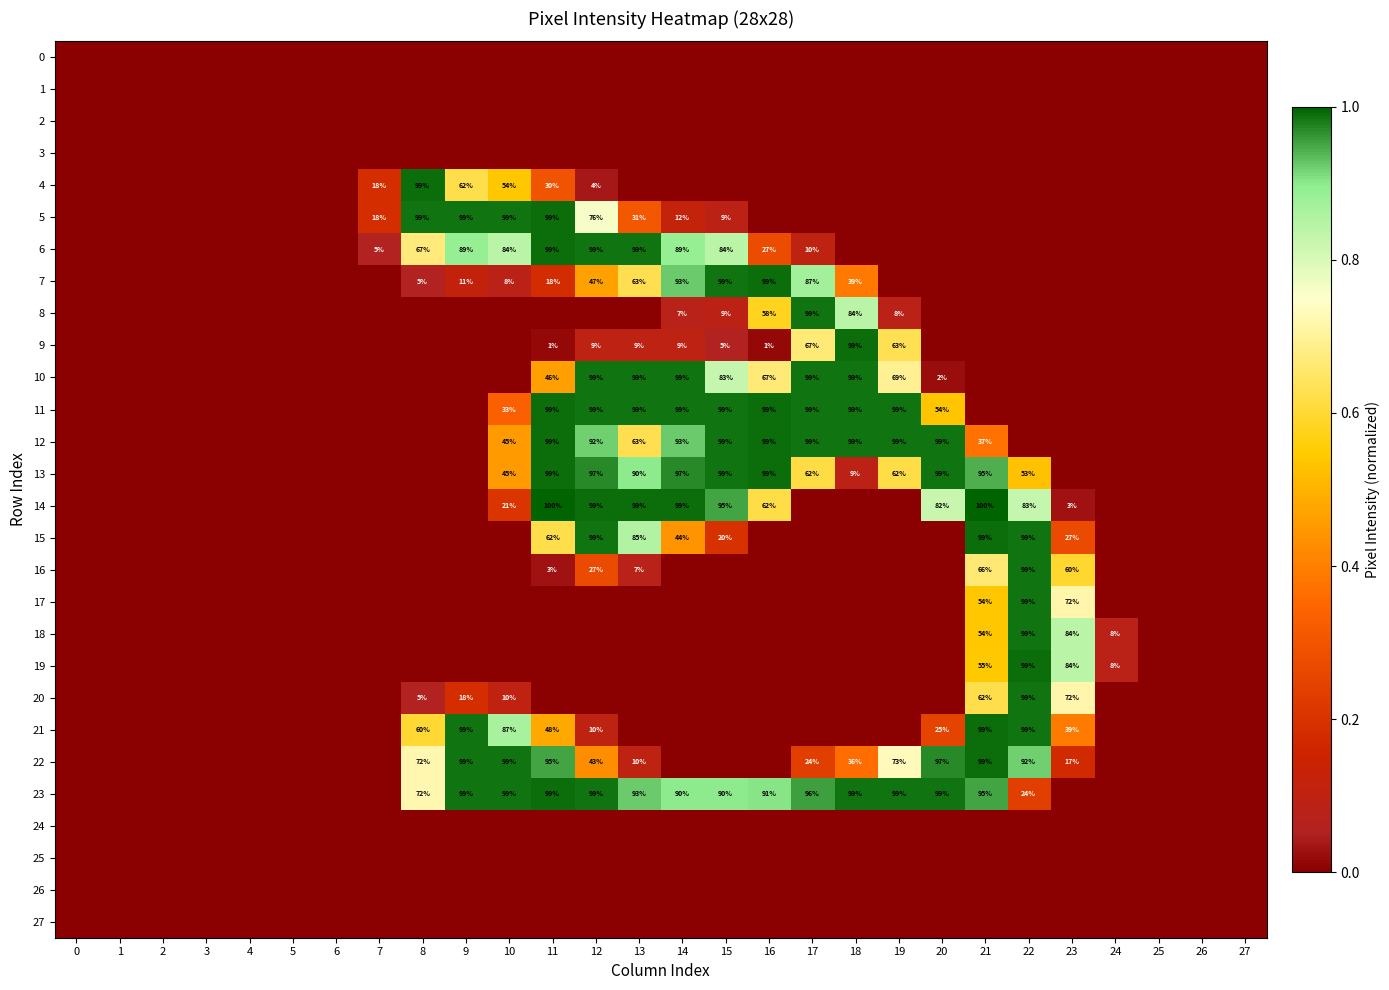

Is it true that 17 equals 137 at 22?

False